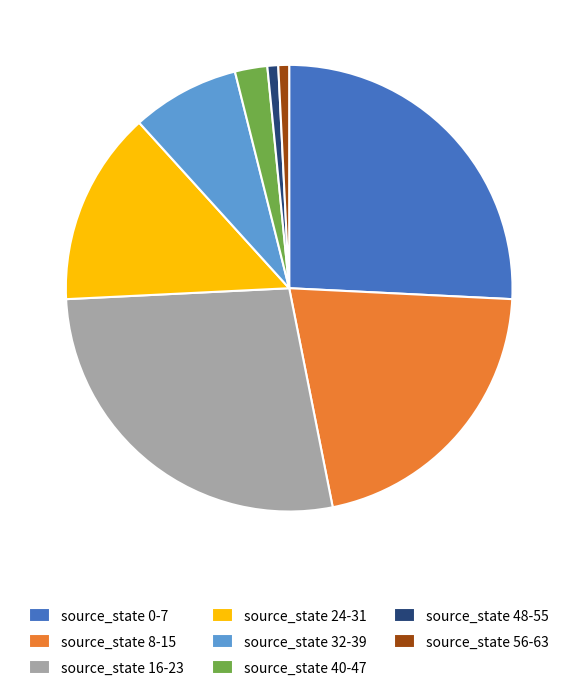

The source_state 56-63 slice represents 1% of the pie. True or false?

True